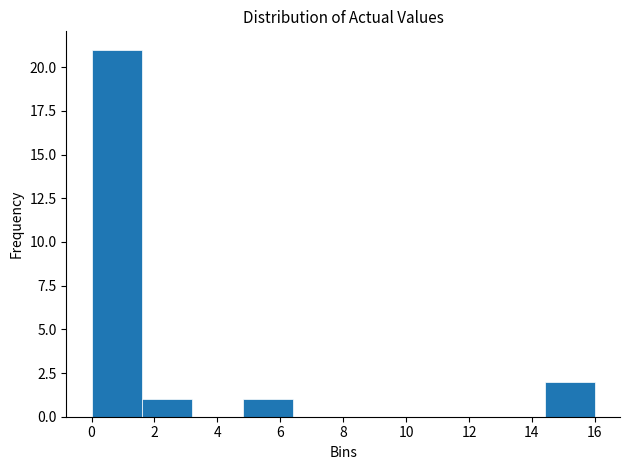

Reading left to right, transcribe this chart: for each bar, give the range it covers on the x-axis and its height. The values are not printed on the chart, so give them approximately, as read against the axis.

0.0 to 1.6: 21
1.6 to 3.2: 1
3.2 to 4.8: 0
4.8 to 6.4: 1
6.4 to 8.0: 0
8.0 to 9.6: 0
9.6 to 11.2: 0
11.2 to 12.8: 0
12.8 to 14.4: 0
14.4 to 16.0: 2